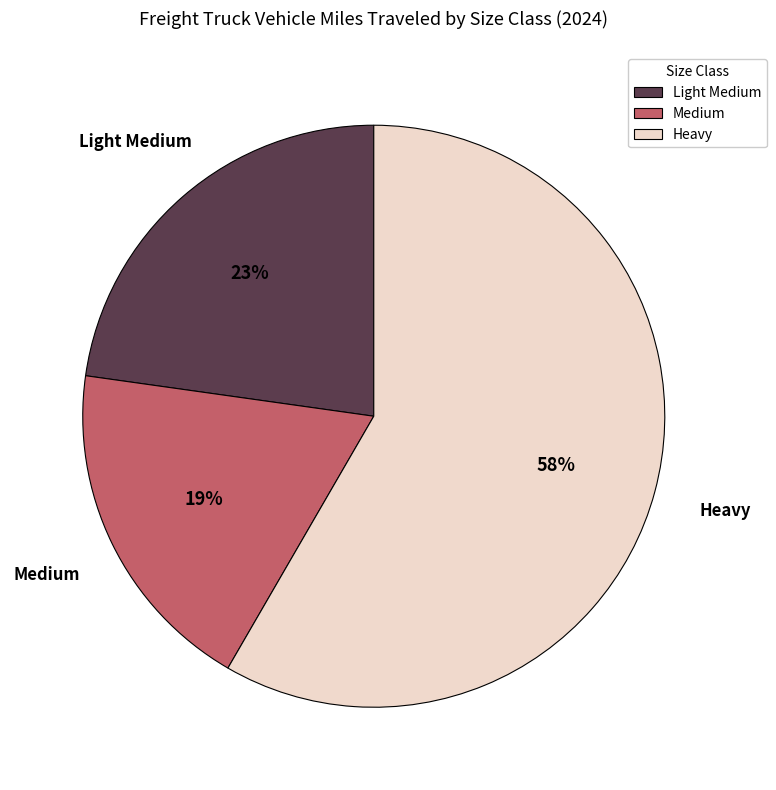

Count the number of slices in the pie.

3